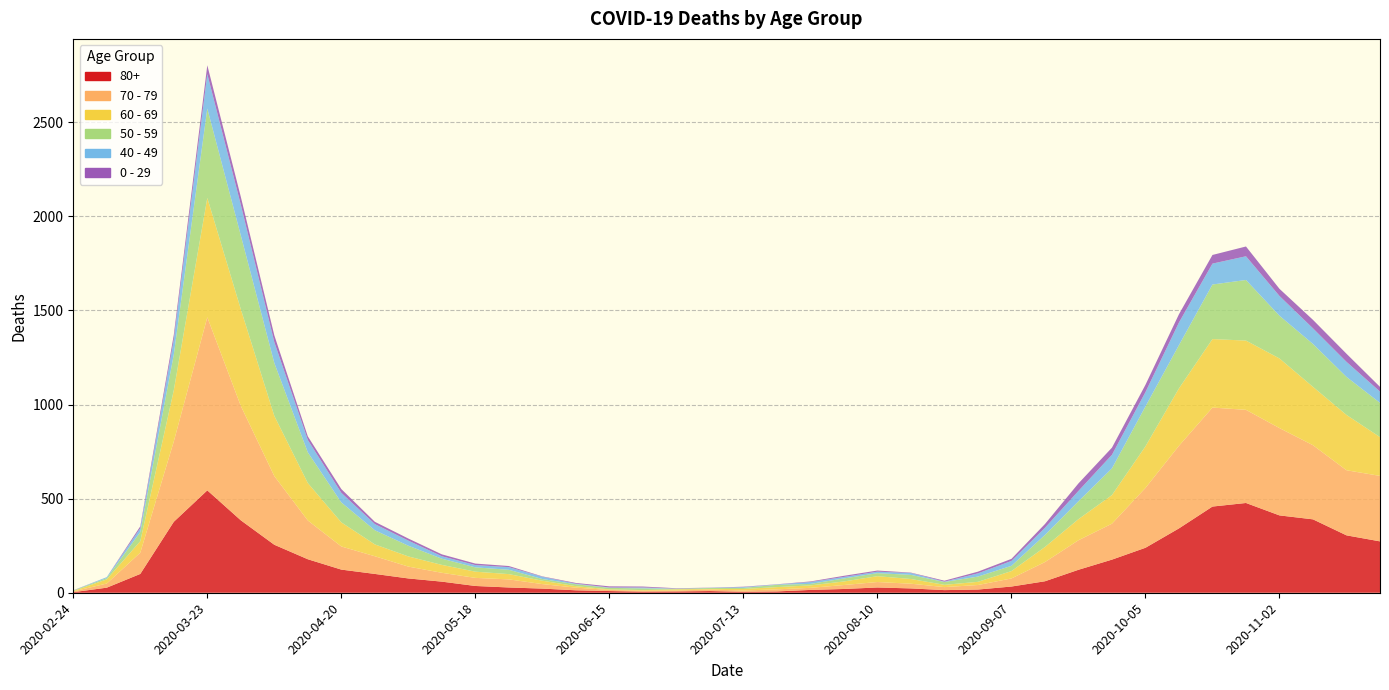

Reading left to right, transcribe all the data shown in this chart.

80+: 3	27	100	377	544	385	255	178	123	100	76	59	36	28	22	13	9	6	7	9	5	7	15	20	28	23	14	17	33	61	122	176	239	342	458	477	411	390	305	273
70 - 79: 4	22	113	427	920	608	365	206	123	94	63	47	43	43	24	14	6	5	5	8	7	11	11	21	29	25	16	24	43	102	157	191	318	439	526	495	464	394	346	348
60 - 69: 2	22	61	272	634	514	320	199	128	63	54	42	33	28	18	8	3	3	6	3	8	12	13	19	31	25	12	17	39	80	112	152	221	305	364	368	370	310	294	206
50 - 59: 3	7	48	190	475	392	281	163	106	75	57	33	23	23	9	10	8	9	3	5	6	12	8	16	16	22	15	28	28	64	95	142	212	230	290	322	227	228	202	182
40 - 49: 0	5	21	79	183	163	111	66	51	33	27	13	12	14	12	3	2	5	1	1	4	2	10	8	8	10	2	17	26	38	55	72	76	120	111	126	105	83	80	60
0 - 29: 1	0	10	25	47	42	36	19	20	12	11	10	8	6	2	4	6	5	2	1	2	1	3	6	6	2	5	9	11	20	40	38	39	44	46	52	38	45	43	25